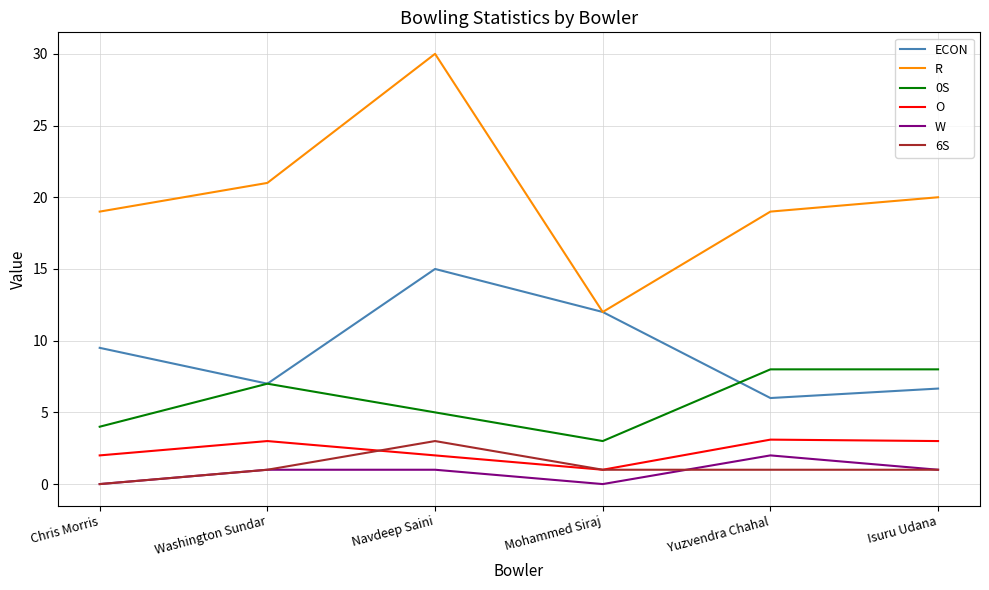

Read the 0S value at Chris Morris.

4.0